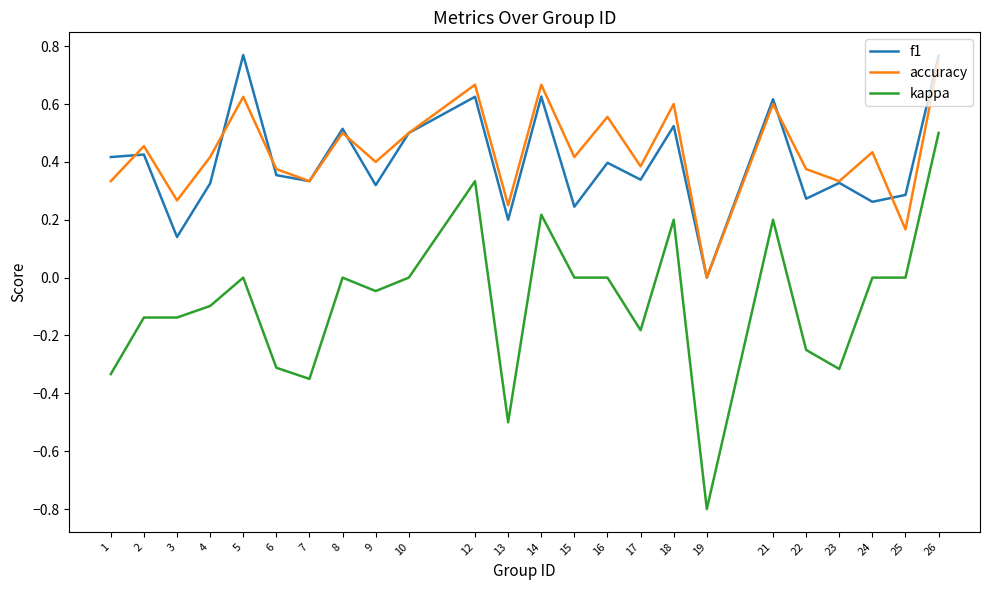

How many lines are shown in the chart?

3